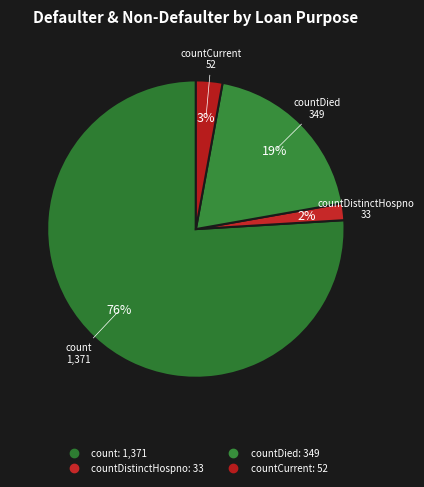

Count the number of slices in the pie.

4